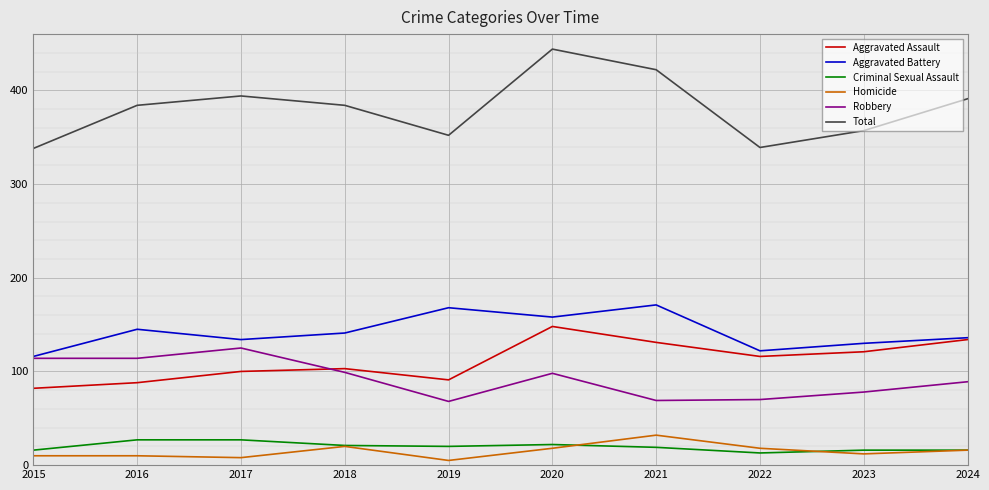

The value of Total at 2019 is 352. True or false?

True